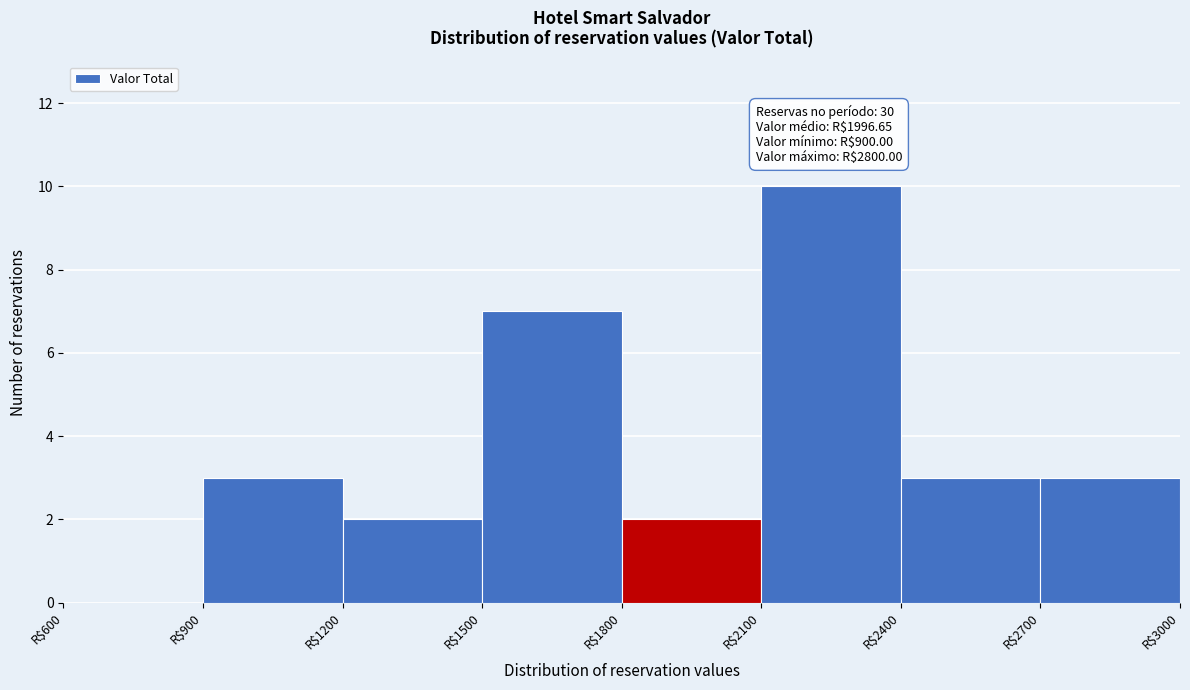

Over which range of the x-axis is the bar tallest?

2100 to 2400